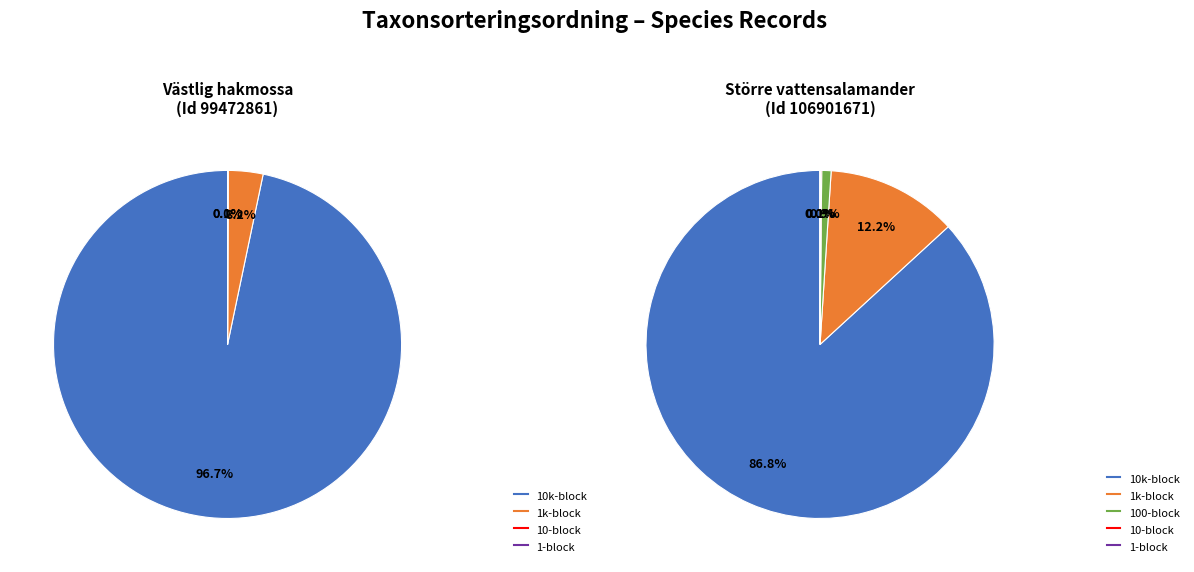

Count the number of slices in the pie.

2